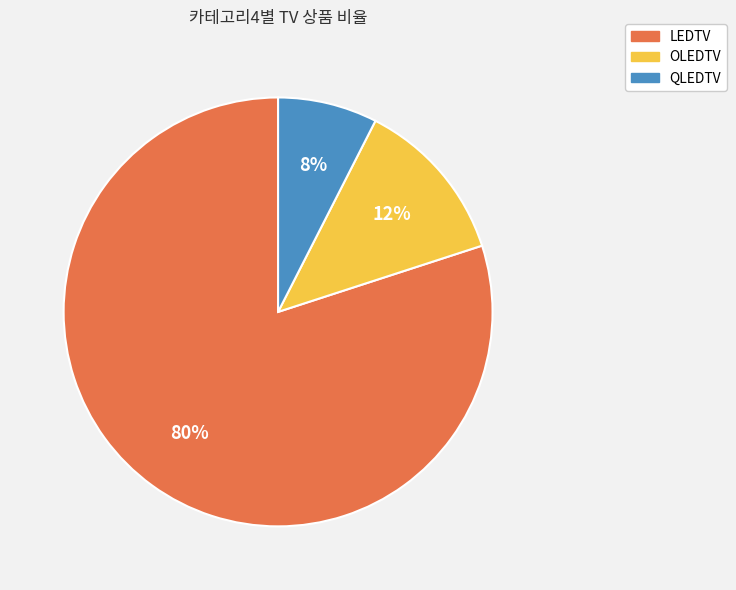

True or false: QLEDTV accounts for 8% of the total.

True